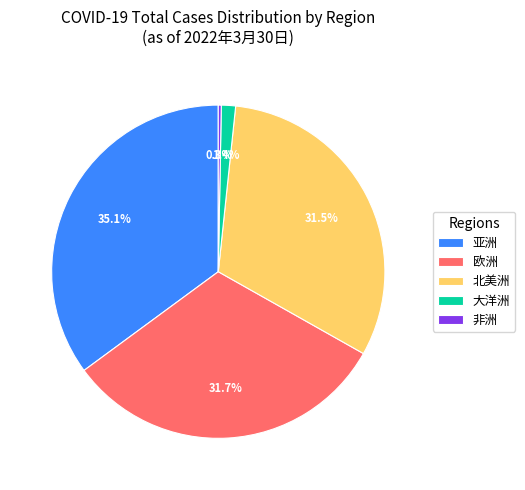

Which slice is the smallest?

非洲